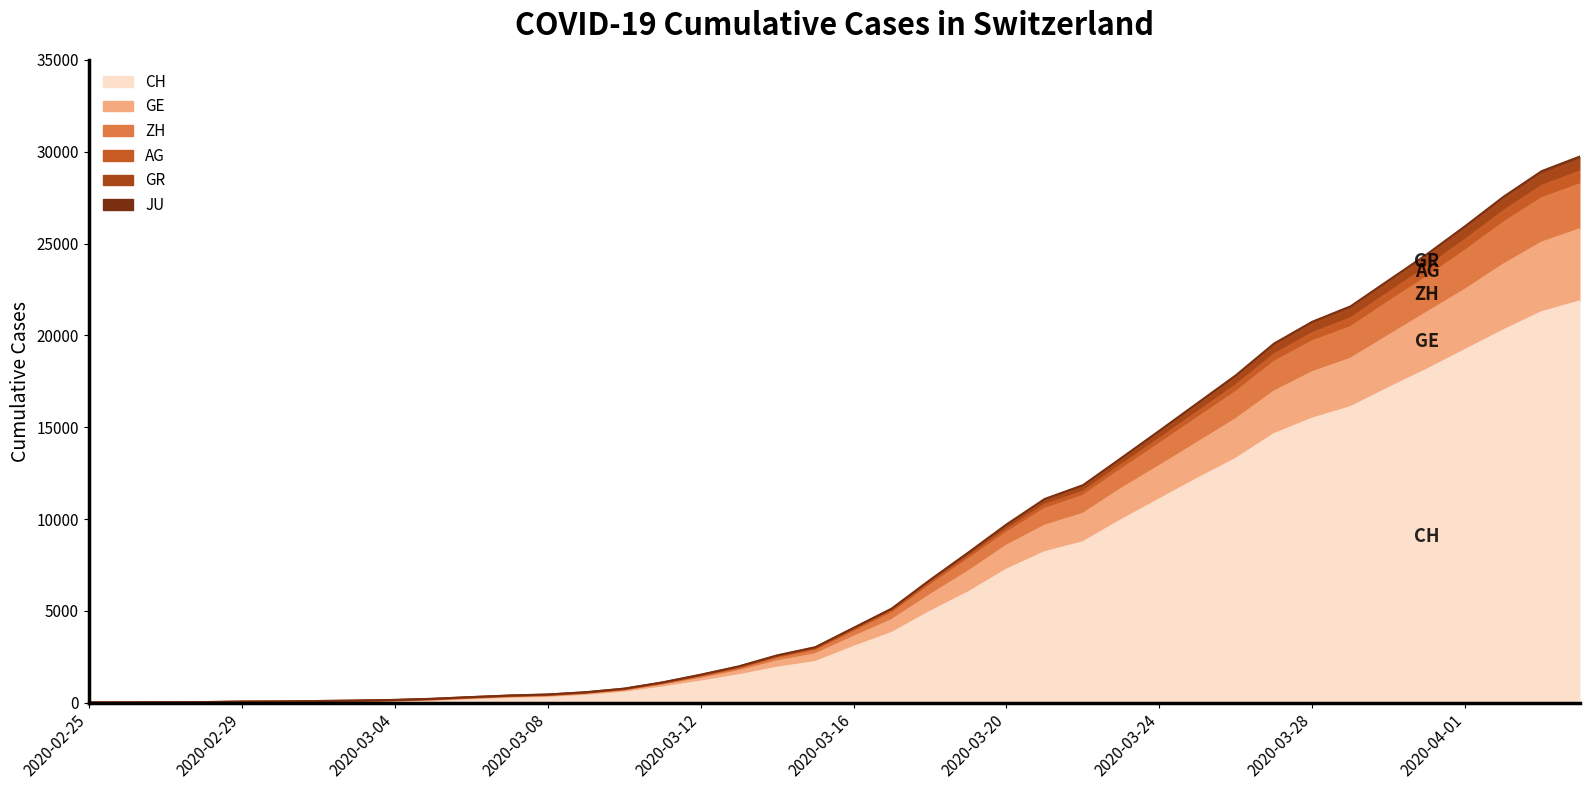

The value of JU at 2020-03-08 is 33. True or false?

True